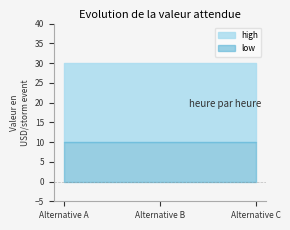

At which category is the sum across all series the highest?

Alternative A